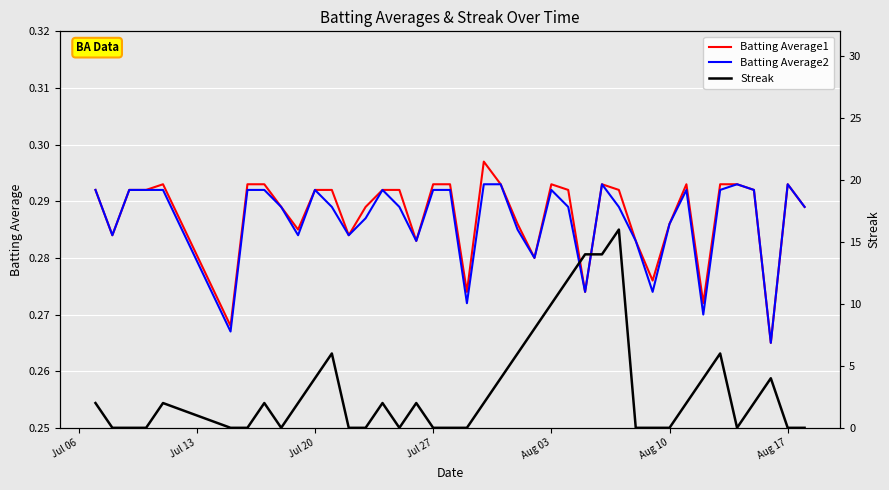

In Batting Average2, how many points are higher than both neighbors (excluding endpoints)?

7